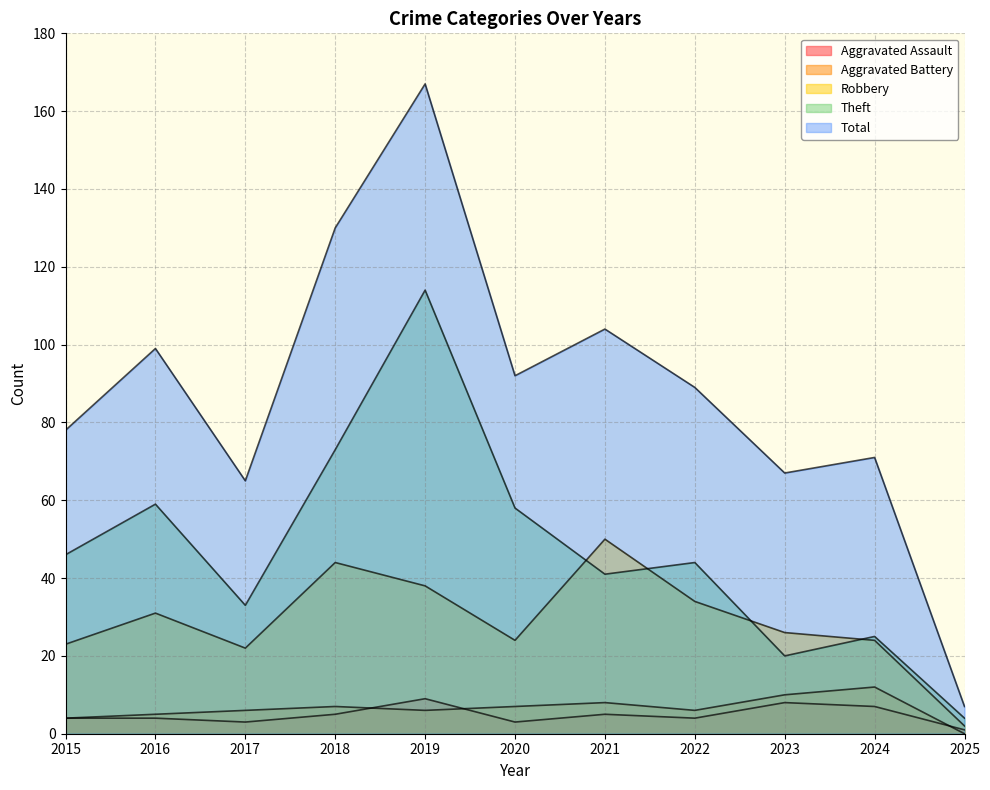

Which category has the lowest value in the Robbery series?

2025